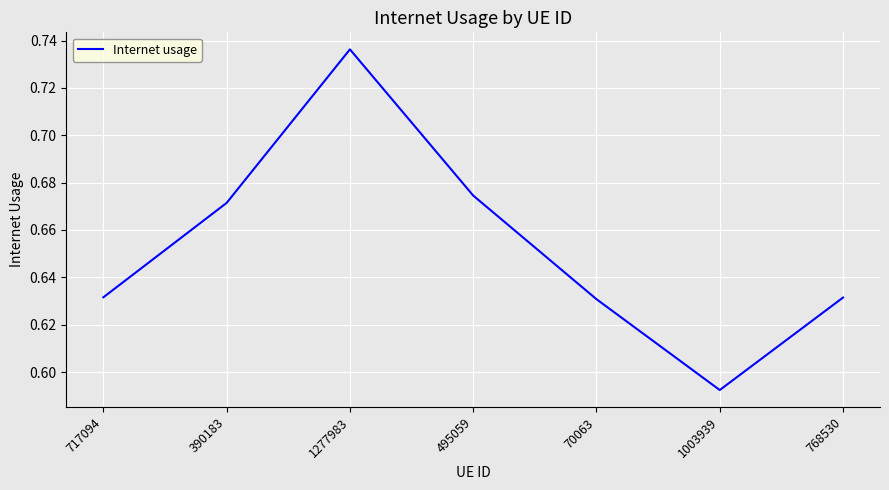

How many categories are shown in the chart?

7